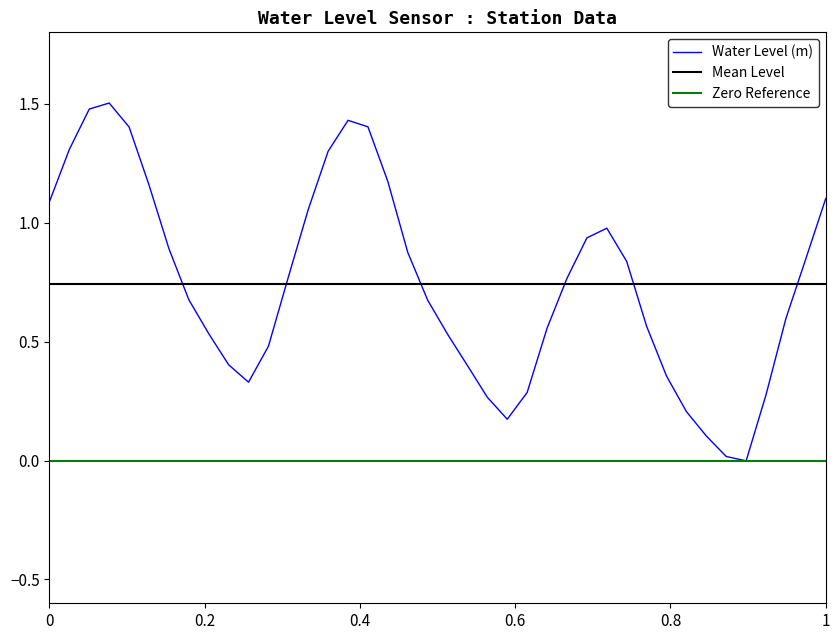

What is the highest value of the Water Level (m) series?

1.5